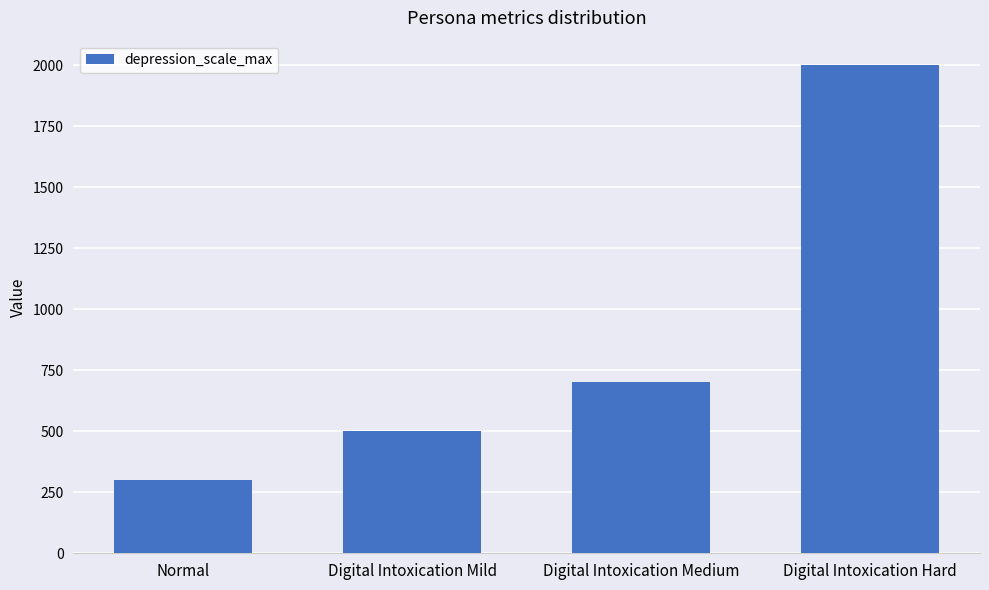

Reading left to right, what are all the values shown in this chart?

300	500	700	2000